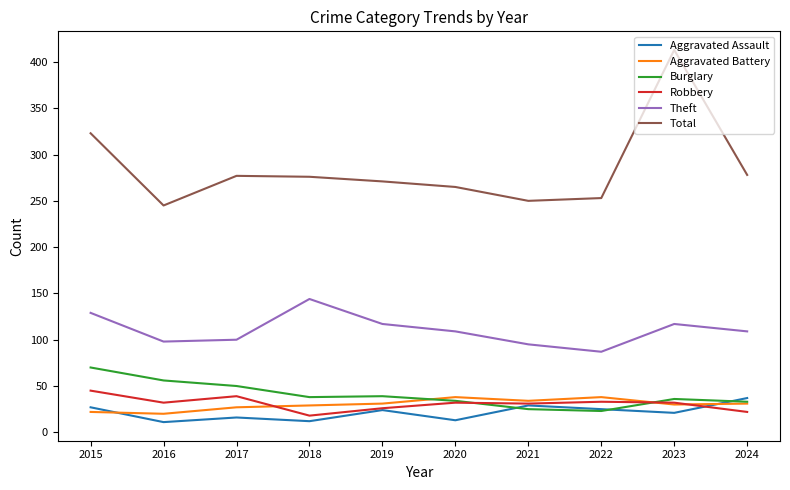

Is it true that Robbery equals 32 at 2023?

True